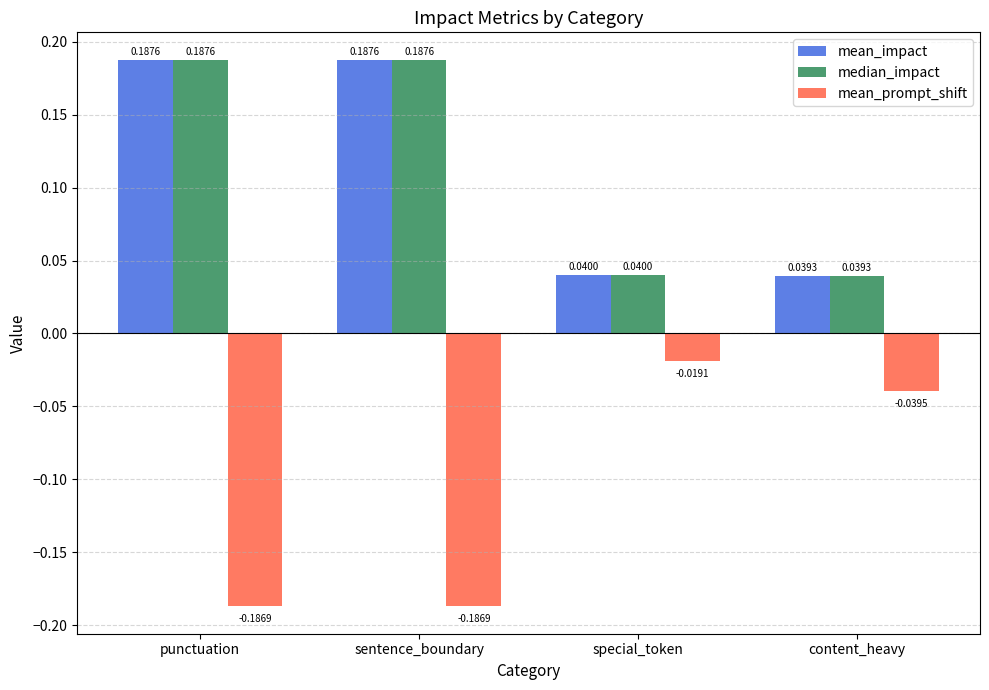

At how many categories does at least one series exceed 0?

4